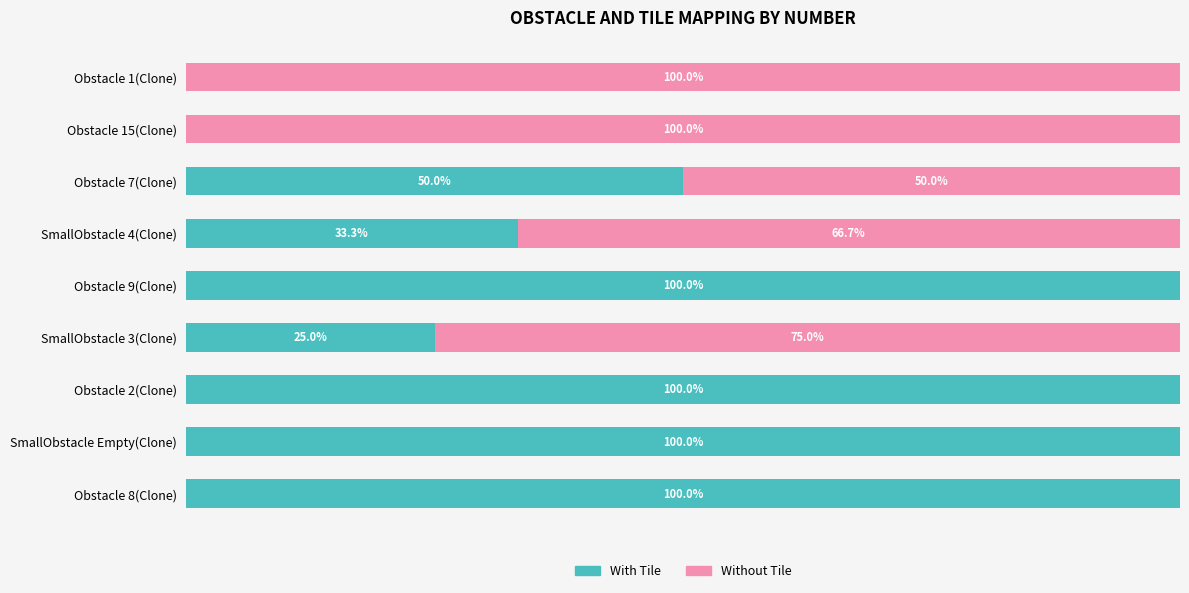

Where is With Tile nearest to the value 50?

Obstacle 7(Clone)